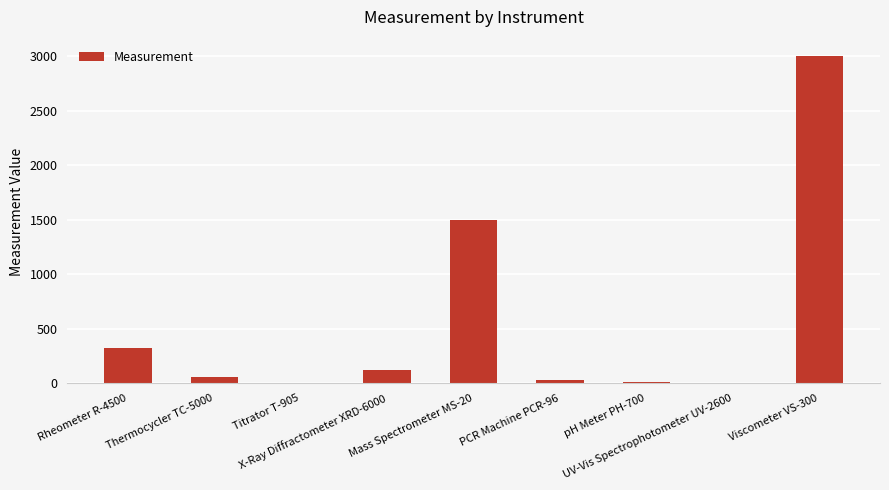

What is the average value?

559.8